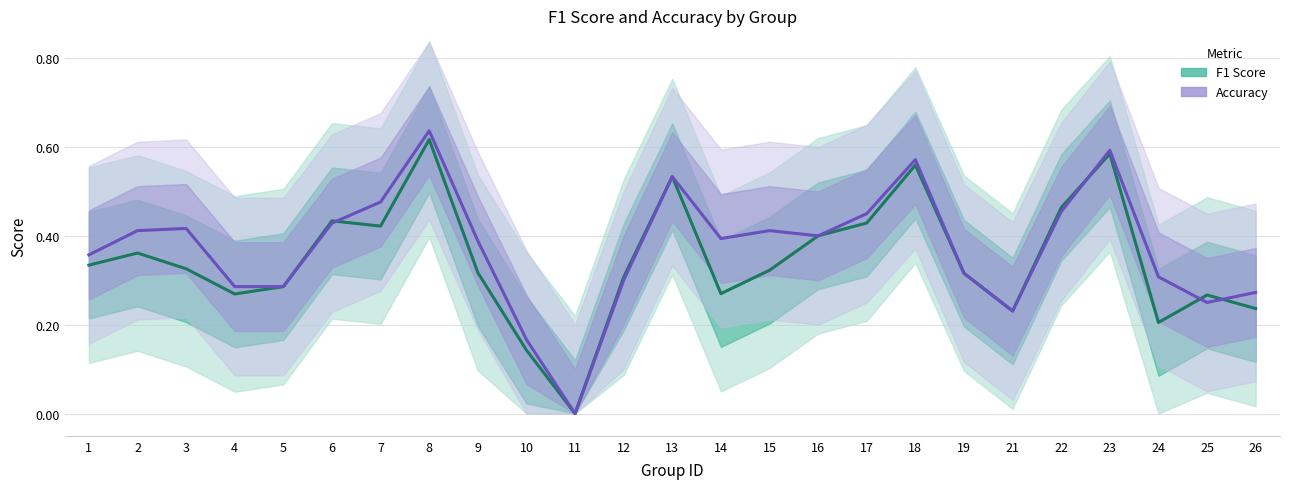

The value of Accuracy at 17 is 0.6. True or false?

False